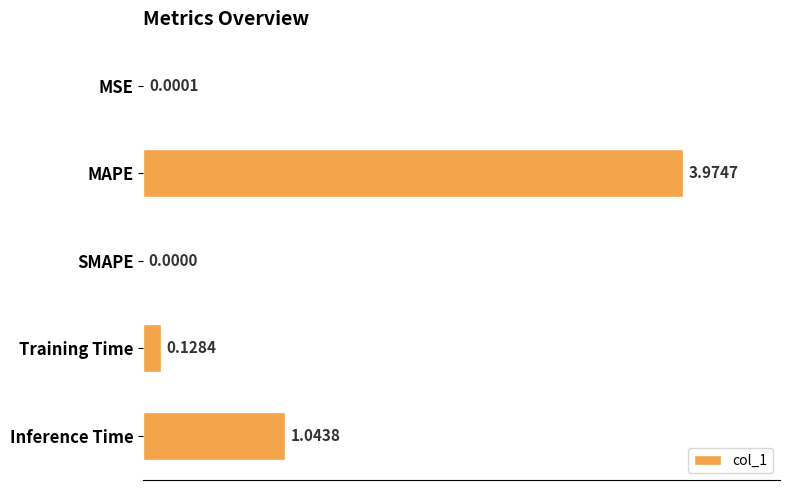

At which label is the value closest to 1?

Inference Time